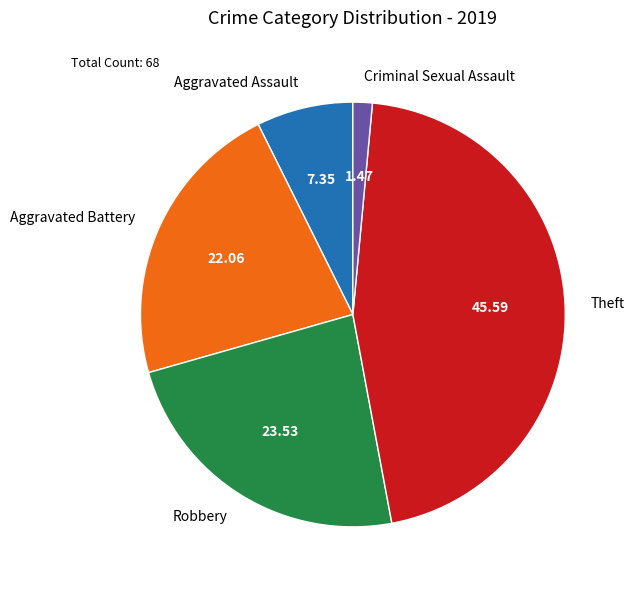

Is there any slice that represents more than half of the pie?

No